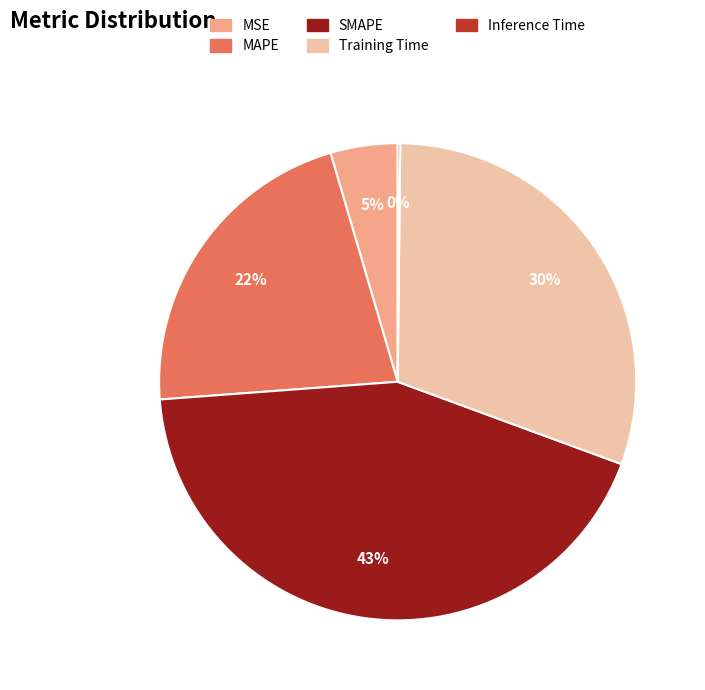

Combined, do MSE and Training Time account for over 50%?

No